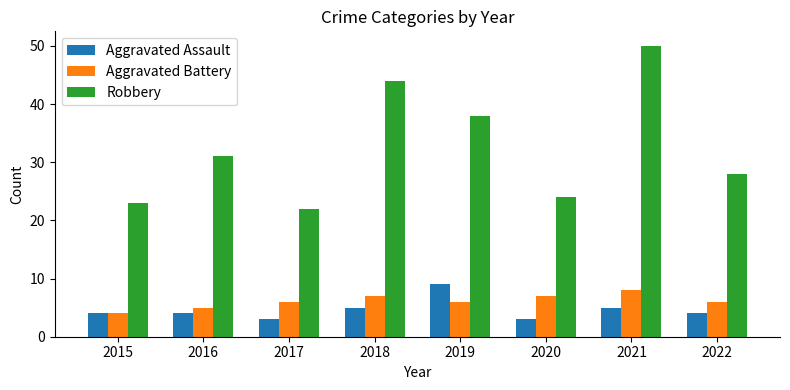

At which label does Aggravated Battery reach its peak?

2021